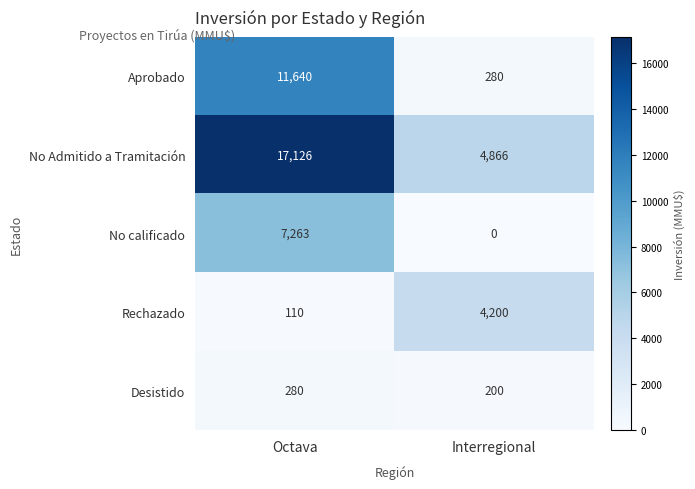

Reading left to right, what are all the values shown in this chart?

Aprobado: Octava=11640	Interregional=280
No Admitido a Tramitación: Octava=17126	Interregional=4866
No calificado: Octava=7263	Interregional=0
Rechazado: Octava=110	Interregional=4200
Desistido: Octava=280	Interregional=200